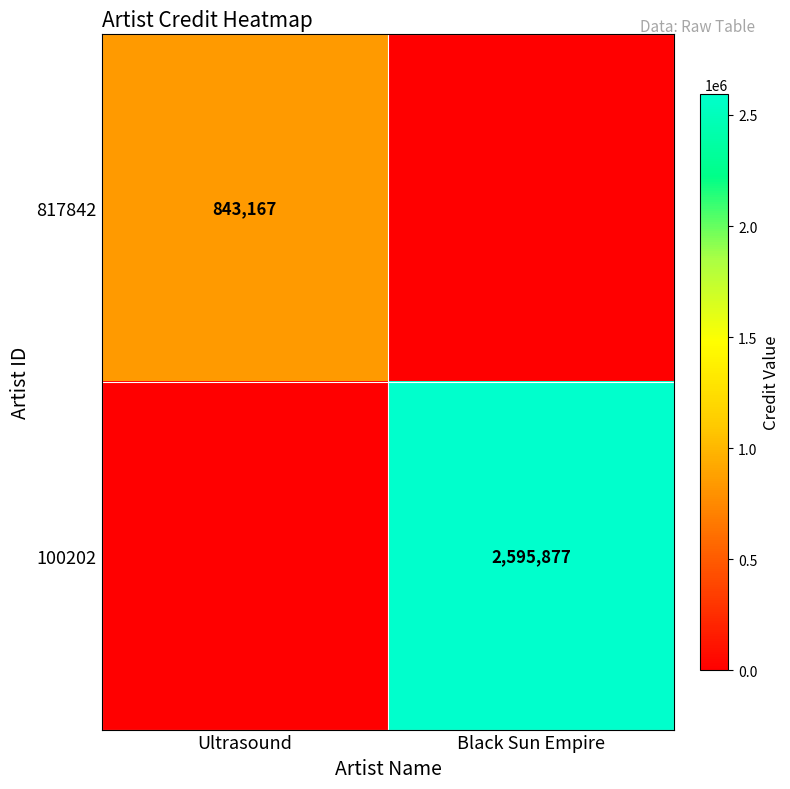

Is it true that 817842 equals 843167 at Ultrasound?

True